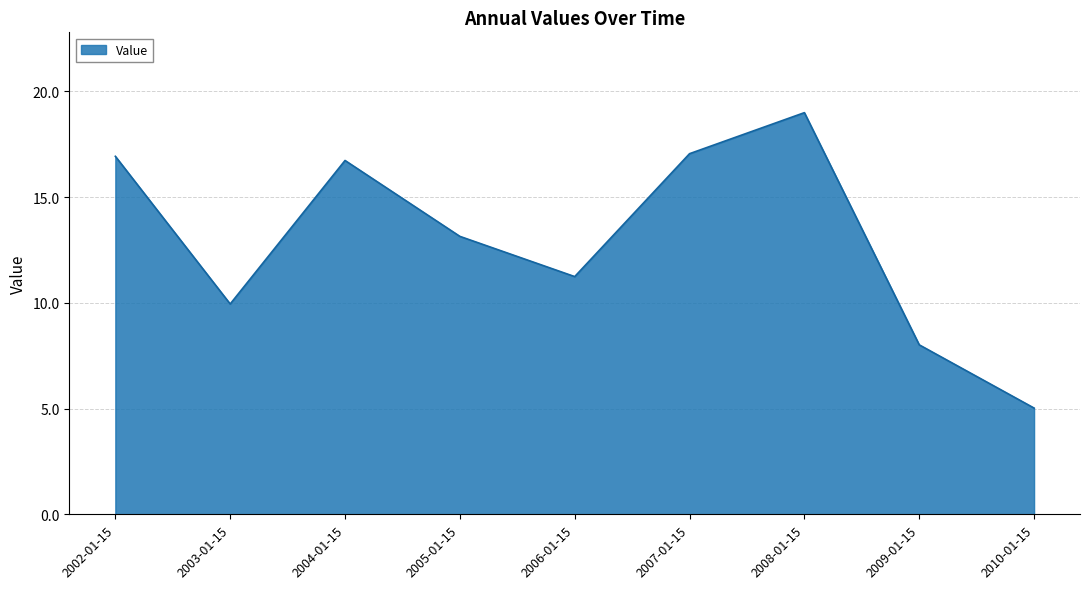

Reading right to left, transcribe all the data shown in this chart.

5.0	8.0	19.0	17.1	11.2	13.1	16.7	9.9	16.9